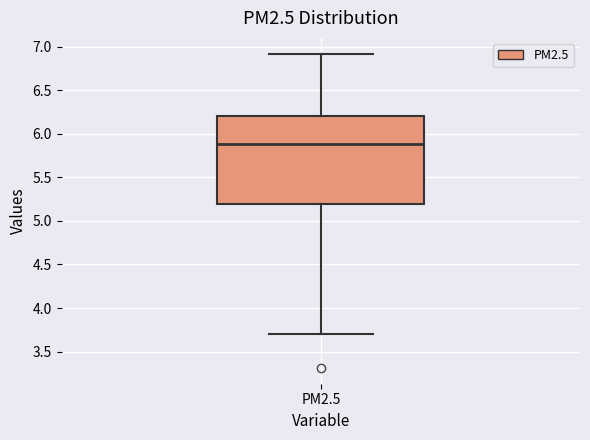

Read this box plot against the y-axis: the position of the median line, the range covered by the box, and the ends of both whiskers. The values are not printed on the chart, so give them approximately, as read against the axis.

median 5.9, box 5.2 to 6.2, whiskers 3.7 to 6.9